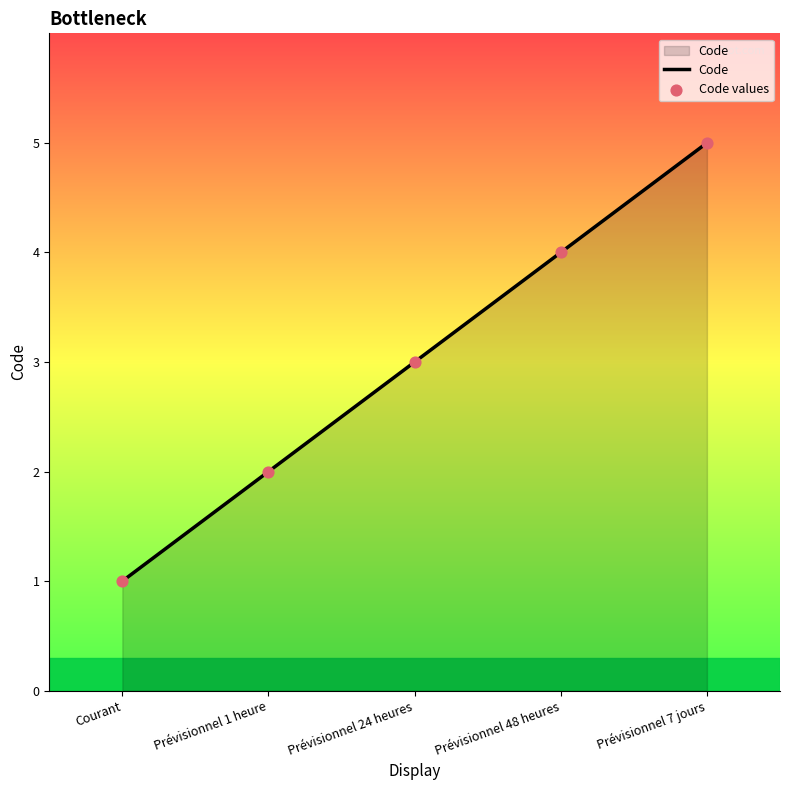

What is the change in value from Prévisionnel 1 heure to Prévisionnel 7 jours?

+3